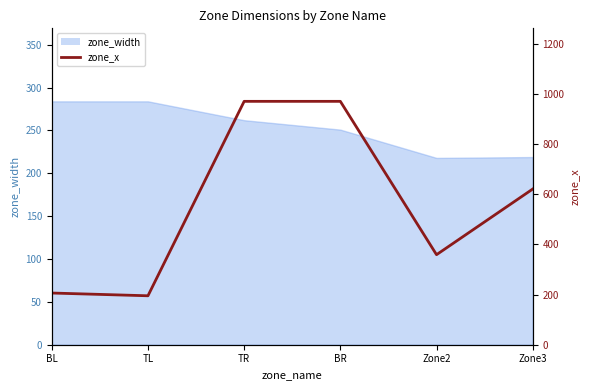

Which has a higher value, Zone2 or Zone3?

Zone3